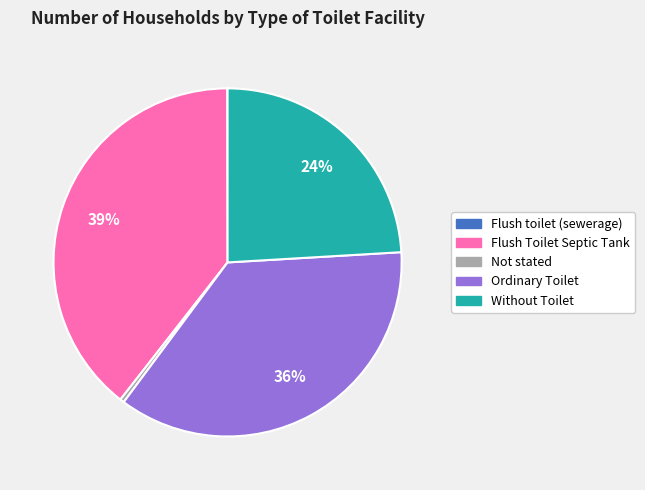

To the nearest percent, what is the average slice percentage?

20%